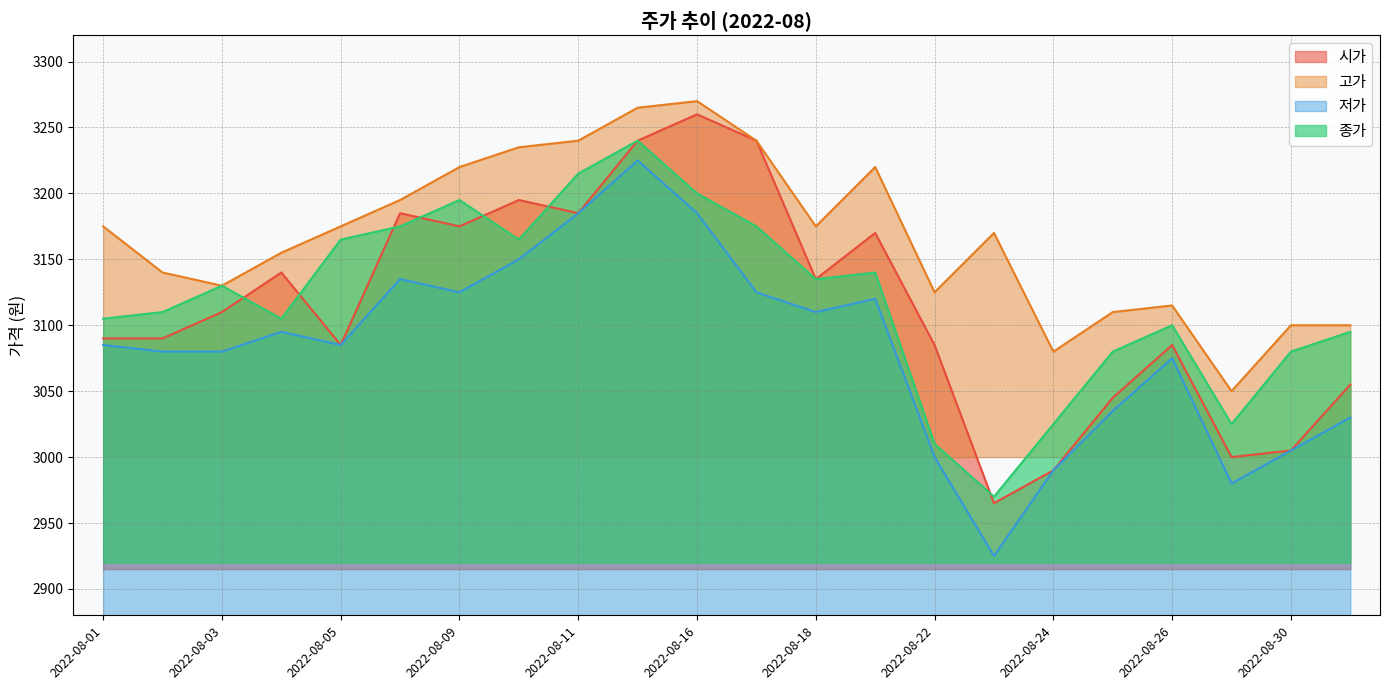

Rank the series by their maximum value, from lowest to highest.

저가, 종가, 시가, 고가